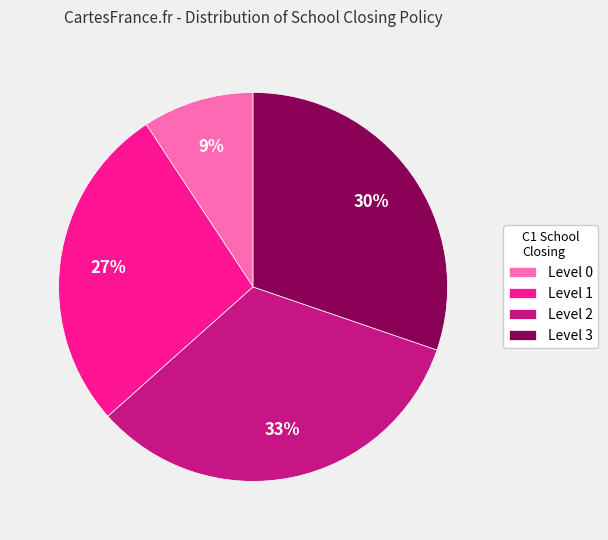

Approximately how many times larger is the value at Level 3 compared to Level 0?

3.3